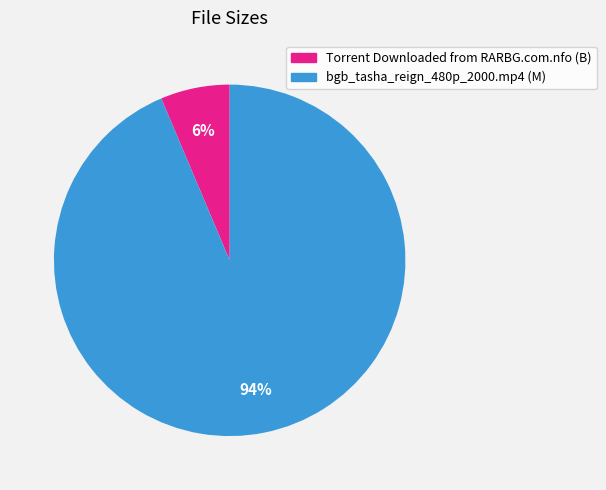

Which category has the smallest portion of the pie?

Torrent Downloaded from RARBG.com.nfo